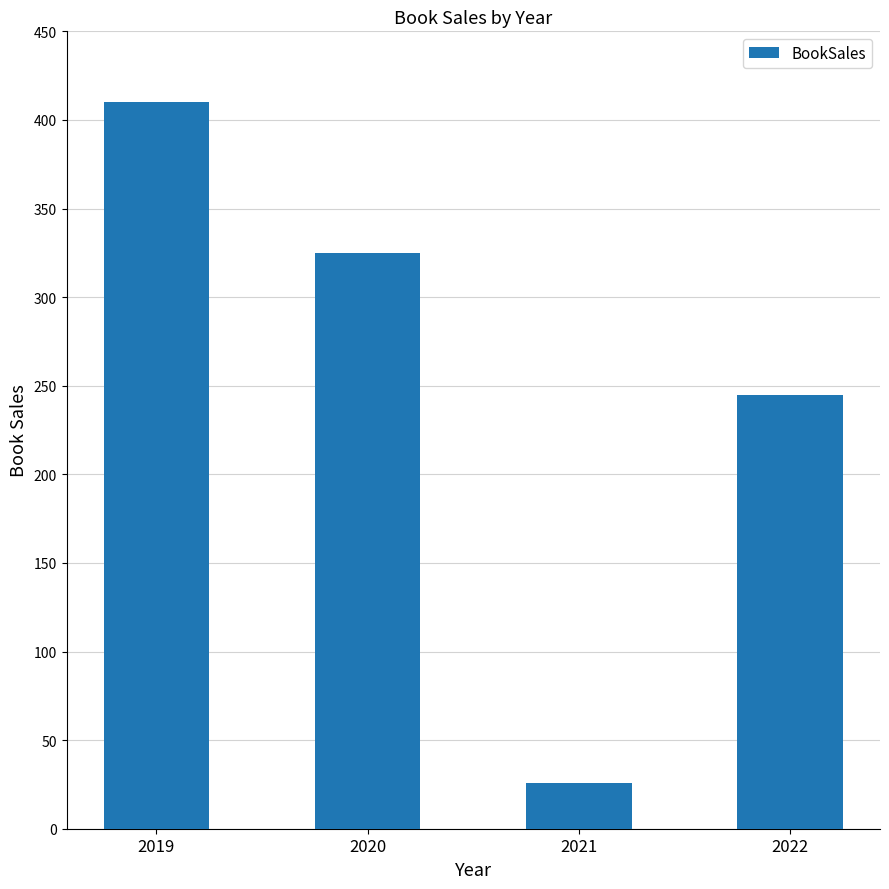

Rank the categories by value from highest to lowest.

2019, 2020, 2022, 2021